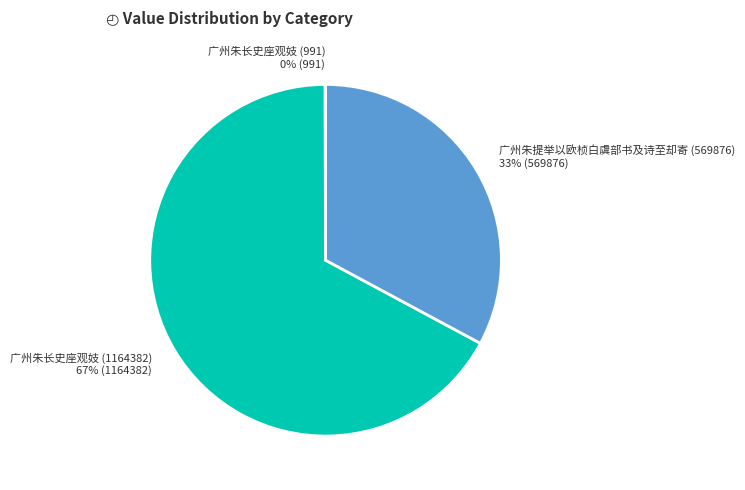

True or false: 广州朱长史座观妓 (1164382) accounts for 62% of the total.

False